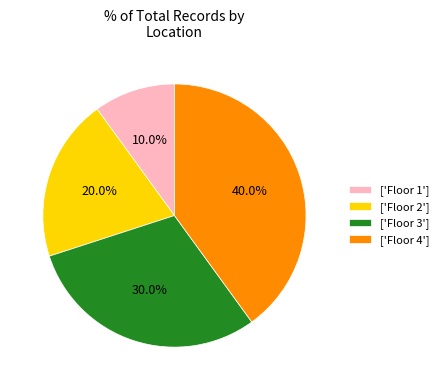

Is there a majority slice in this chart?

No